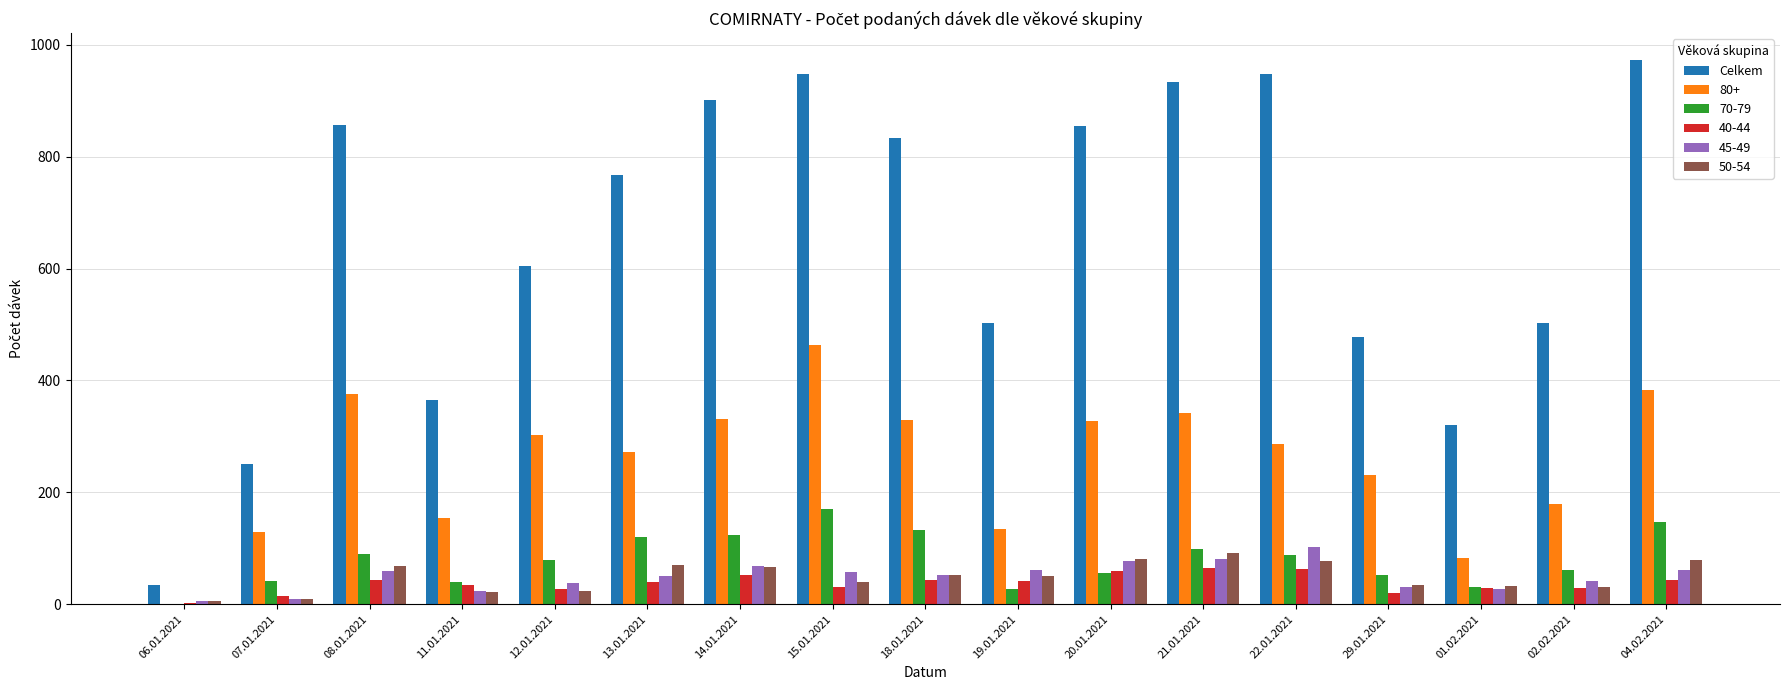

Which series changed the most between 15.01.2021 and 29.01.2021?

Celkem